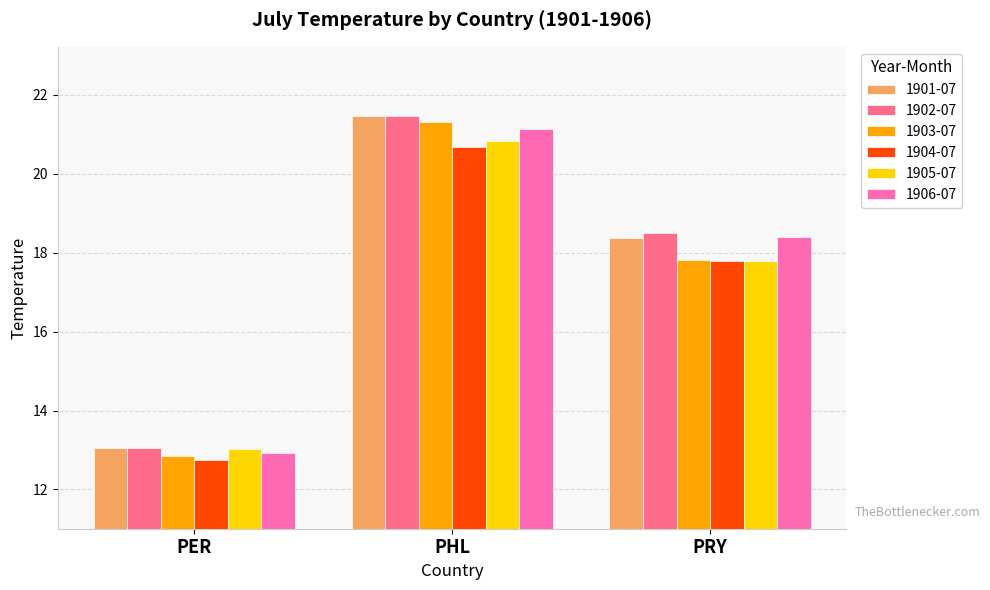

Does the chart contain stacked bars?

No